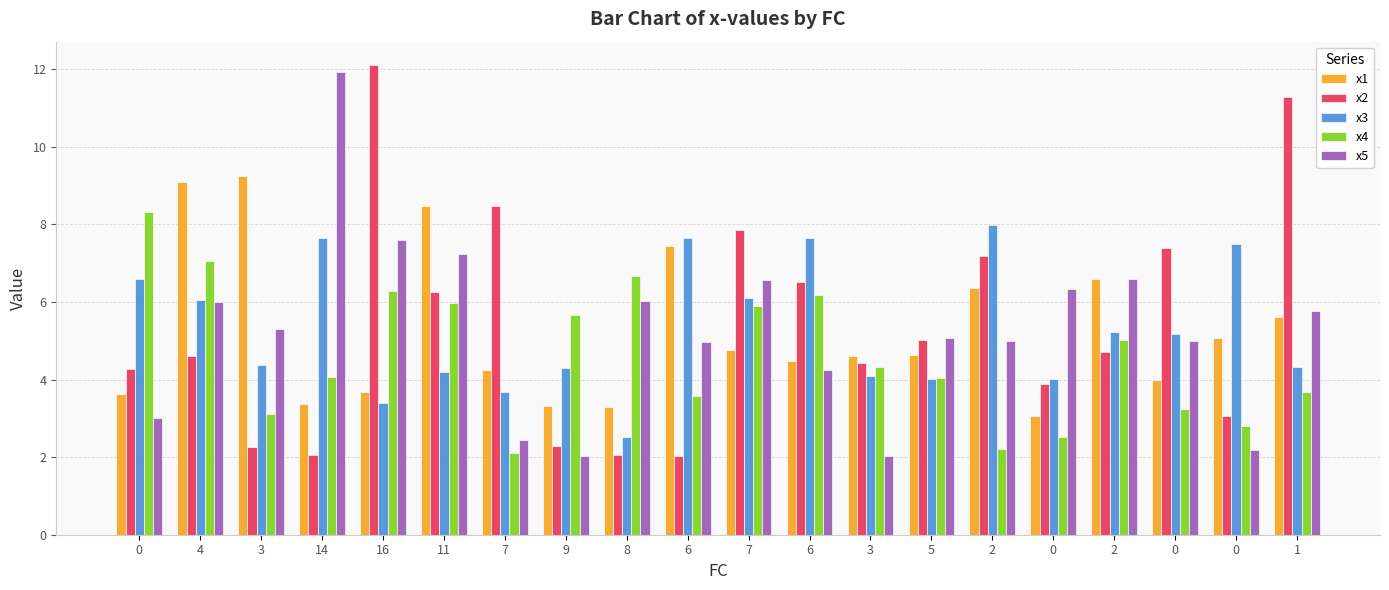

How many data points in x3 are less than 5?

10